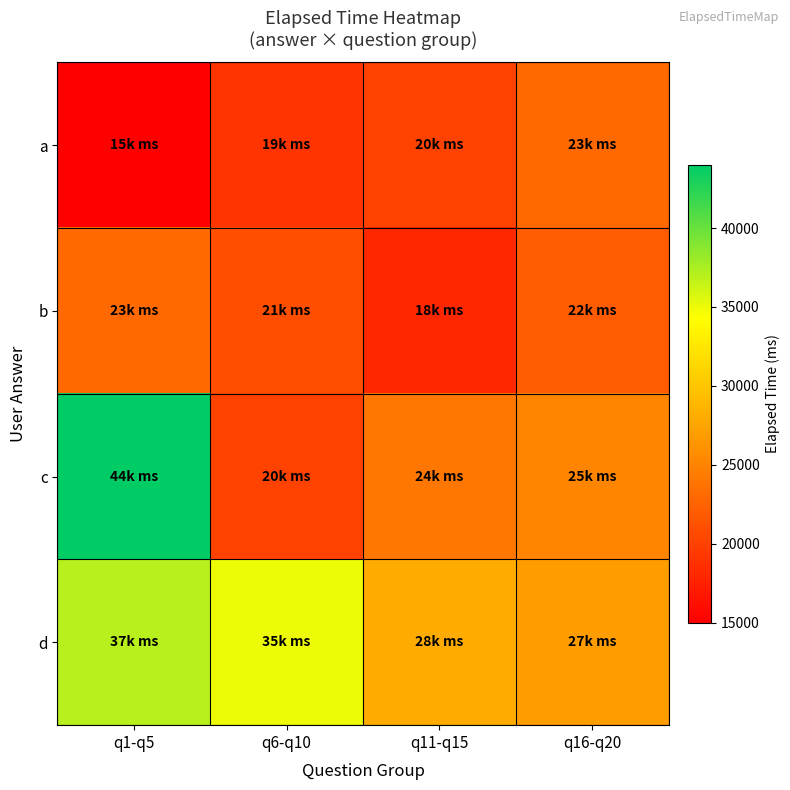

What is the total value across all series at q16-q20?

97000